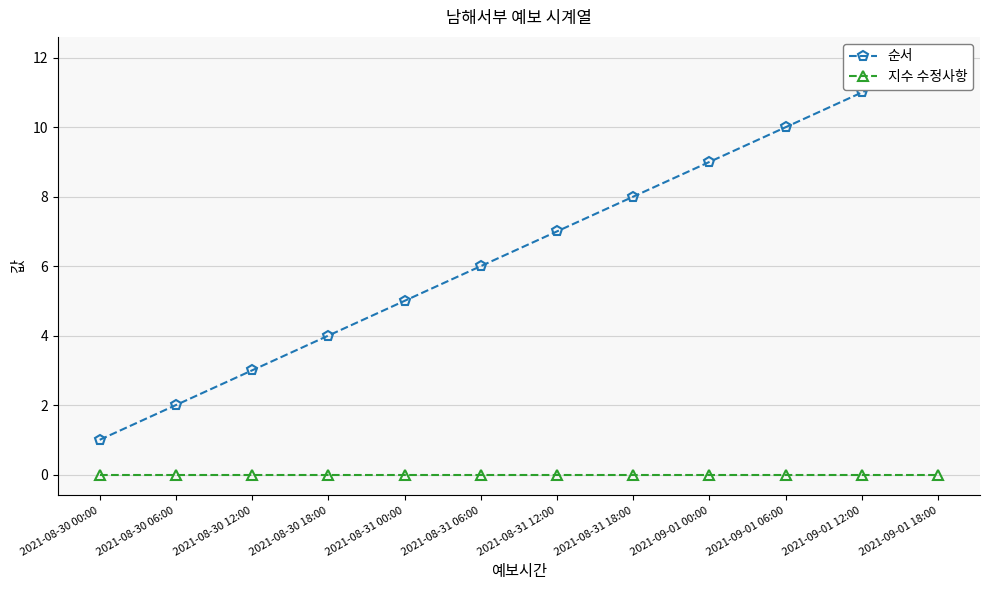

What is the highest value of the 순서 series?

12